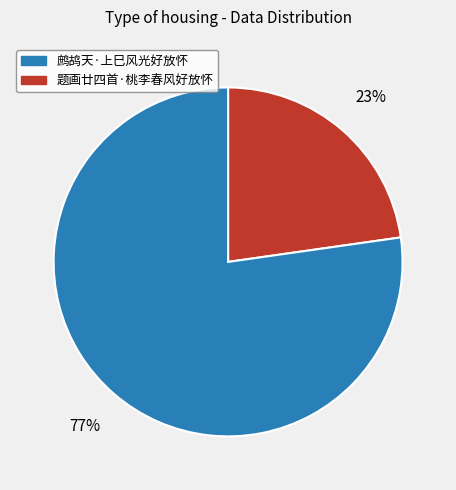

To the nearest percent, what is the difference between the largest and smallest slice percentages?

54%